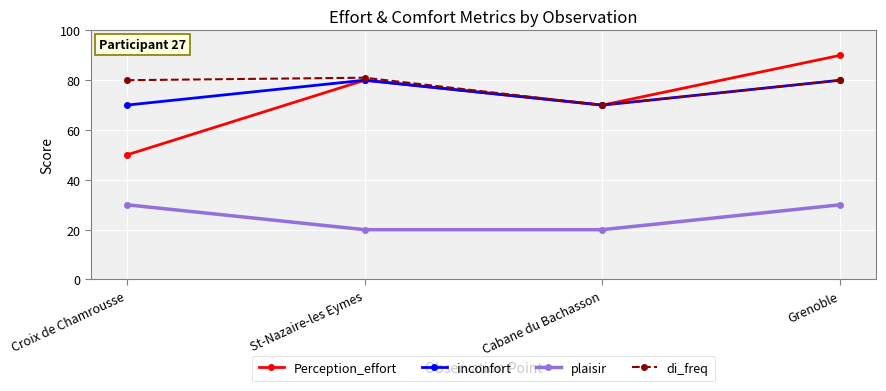

How many lines are shown in the chart?

4